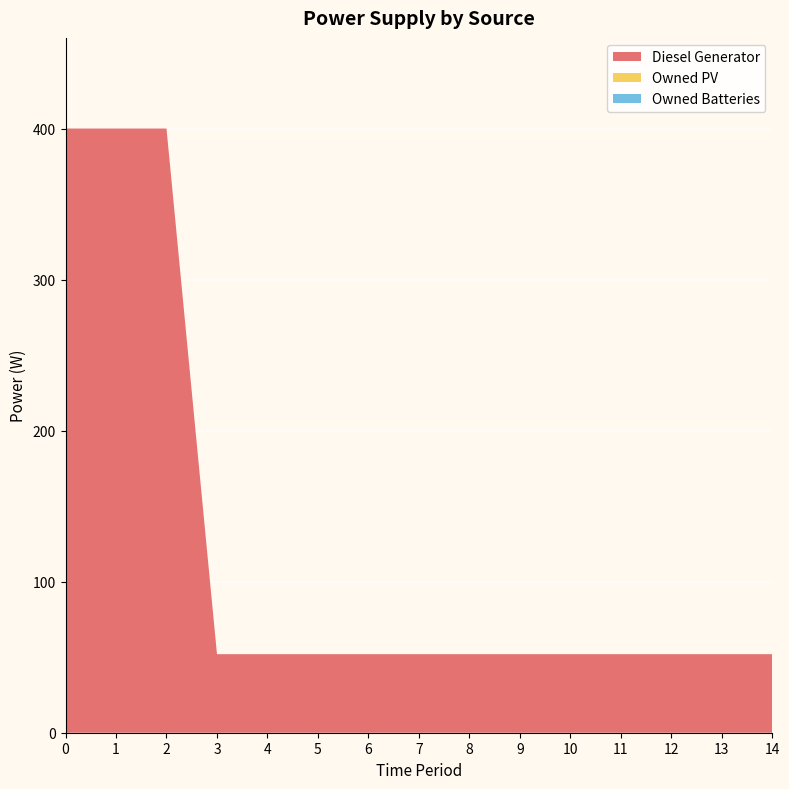

Reading left to right, extract all data points from this chart.

Diesel Generator: 400	400	400	52	52	52	52	52	52	52	52	52	52	52	52
Owned PV: 0	0	0	0	0	0	0	0	0	0	0	0	0	0	0
Owned Batteries: 0	0	0	0	0	0	0	0	0	0	0	0	0	0	0